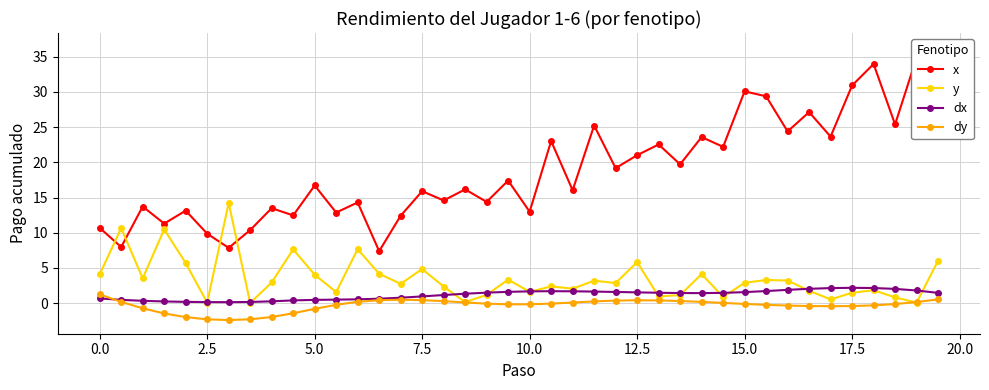

True or false: dy has more than 1 points higher than both neighbors.

True